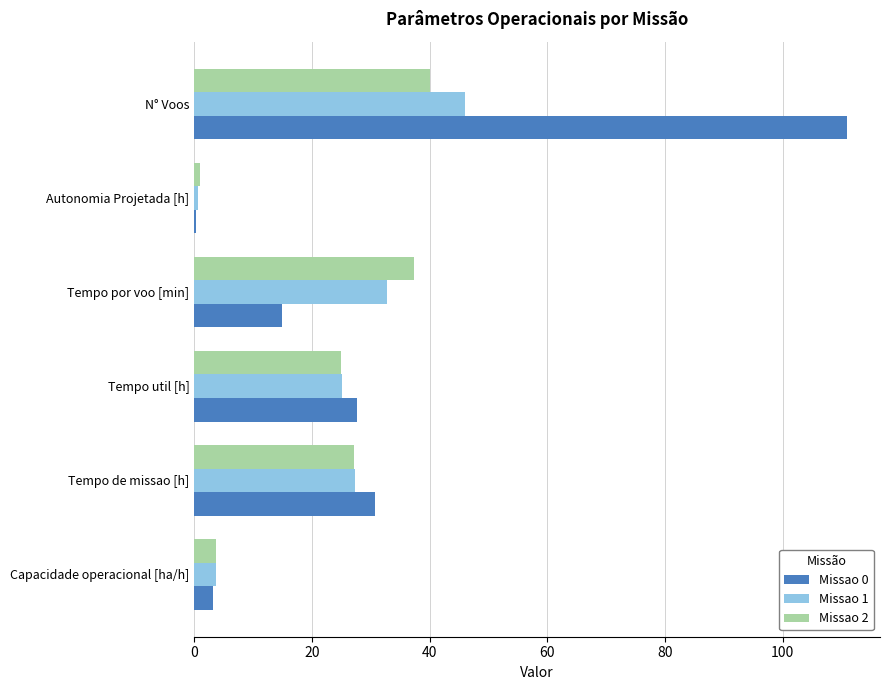

How many series are shown in this chart?

3